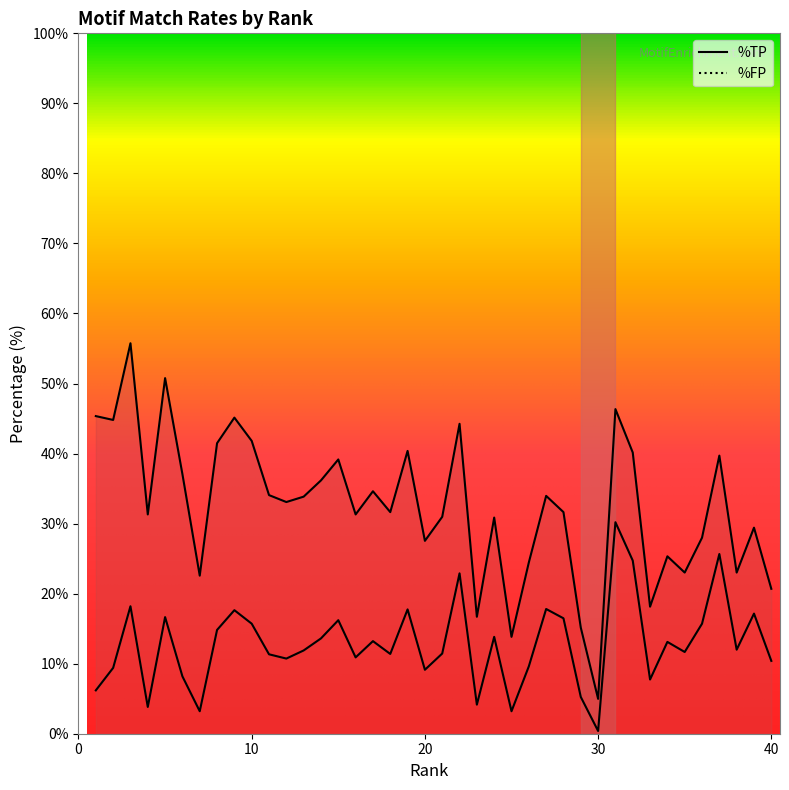

True or false: %TP has more than 0 interior local peaks.

True